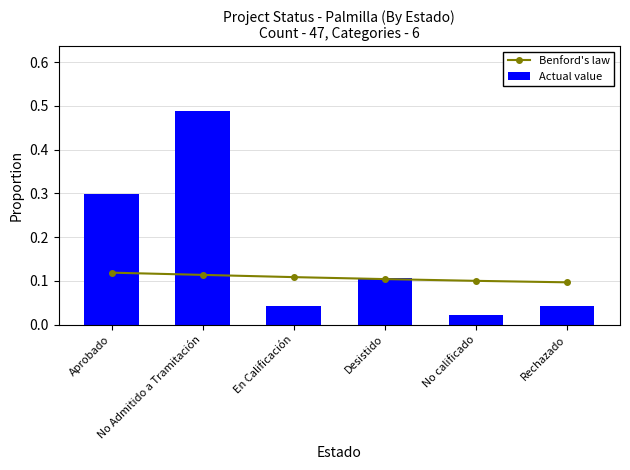

Are the bars horizontal?

No